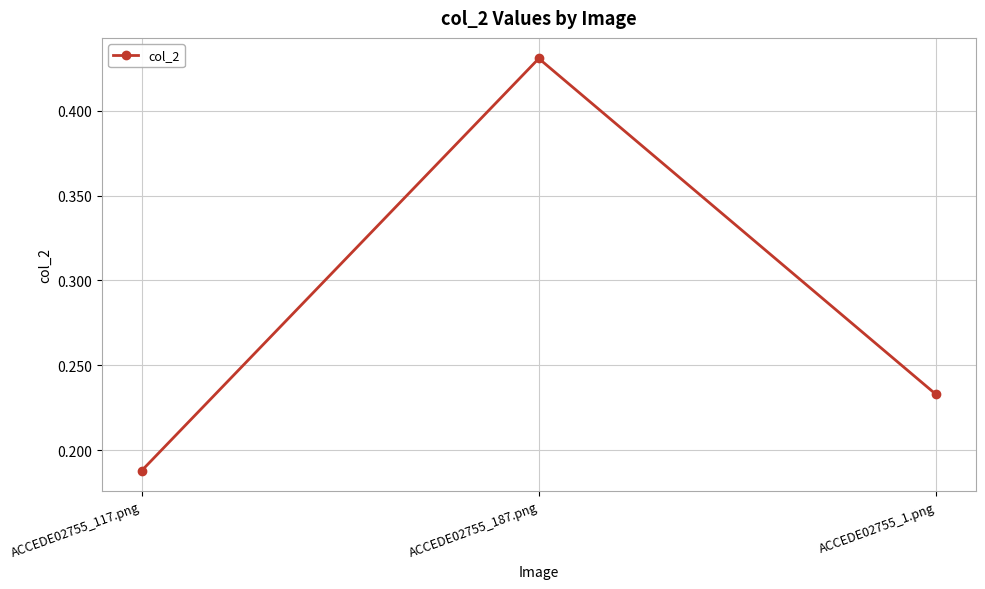

The chart shows a value of 0.3 at ACCEDE02755_187.png. True or false?

False